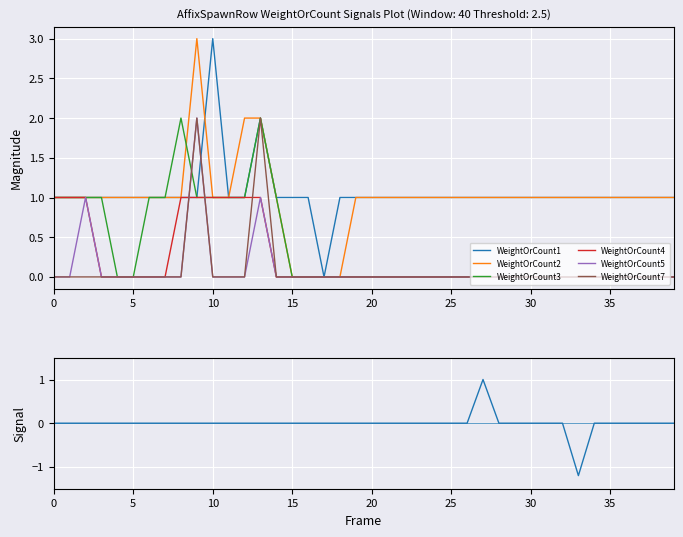

Is it true that WeightOrCount2 equals 2 at 30?

False